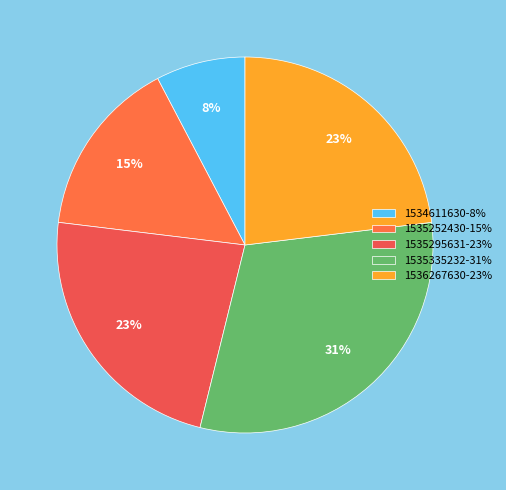

The 1534611630 slice represents 8% of the pie. True or false?

True